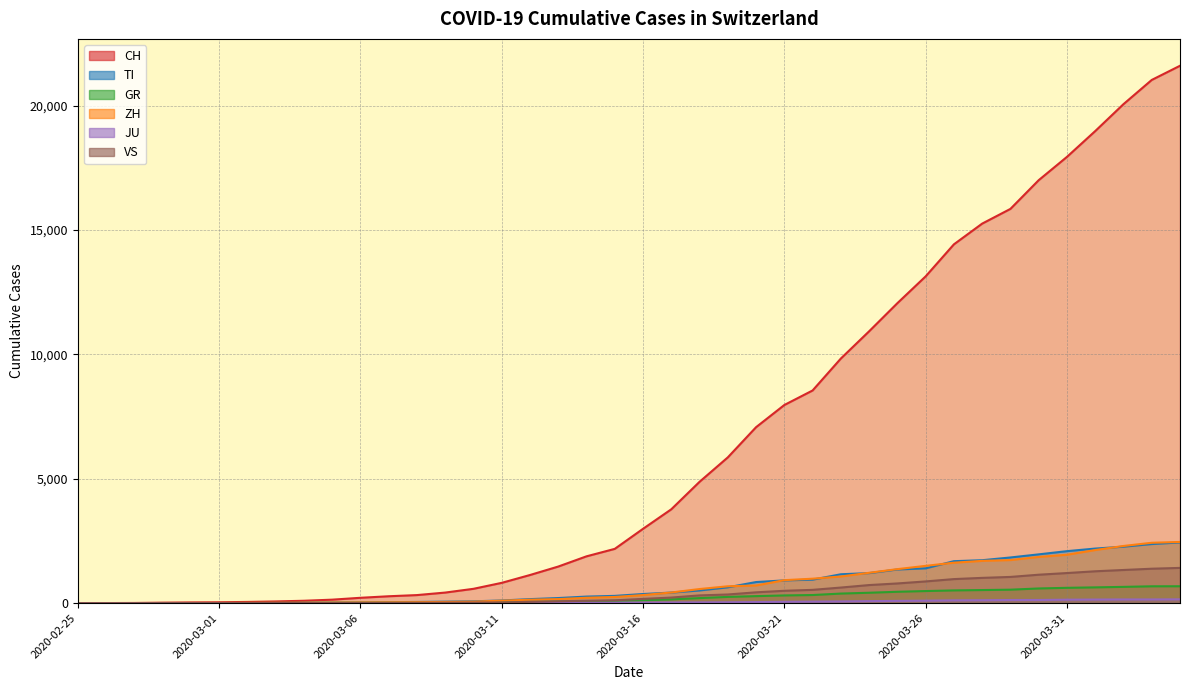

What is the sum of the CH values at 2020-03-19 and 2020-03-27?

20287